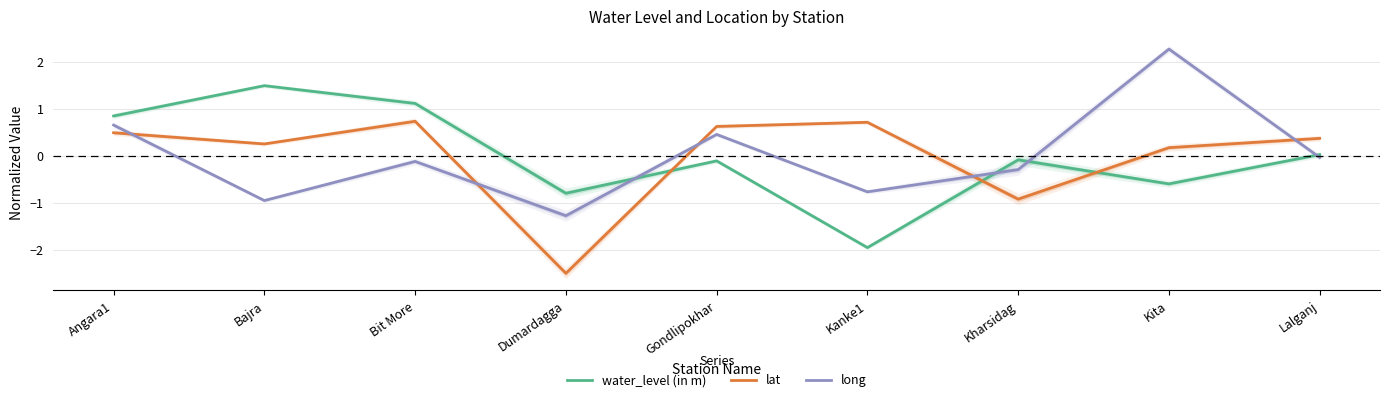

At which label does long reach its minimum?

Dumardagga